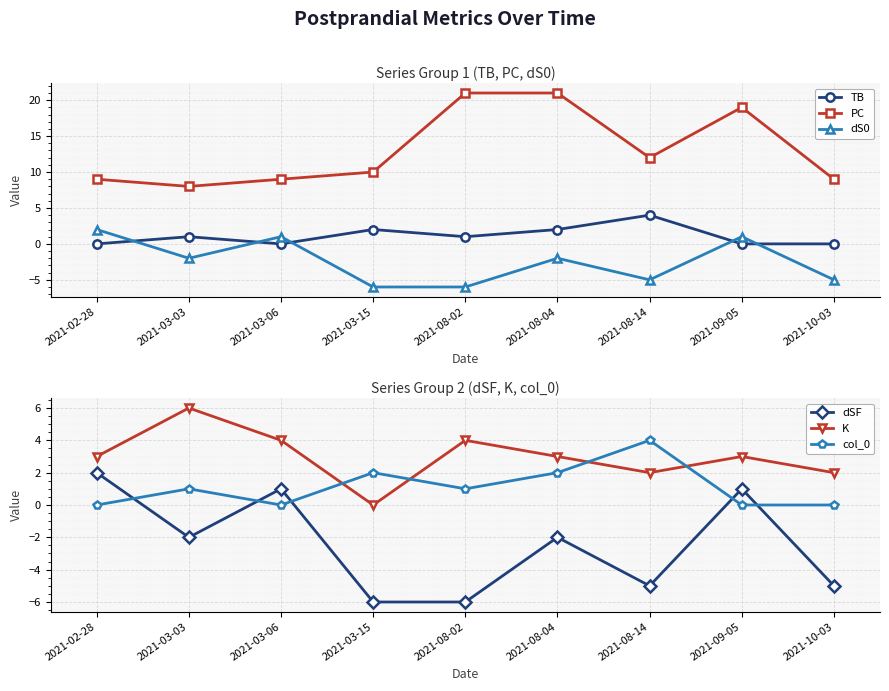

Does the chart display data point markers on the line(s)?

Yes